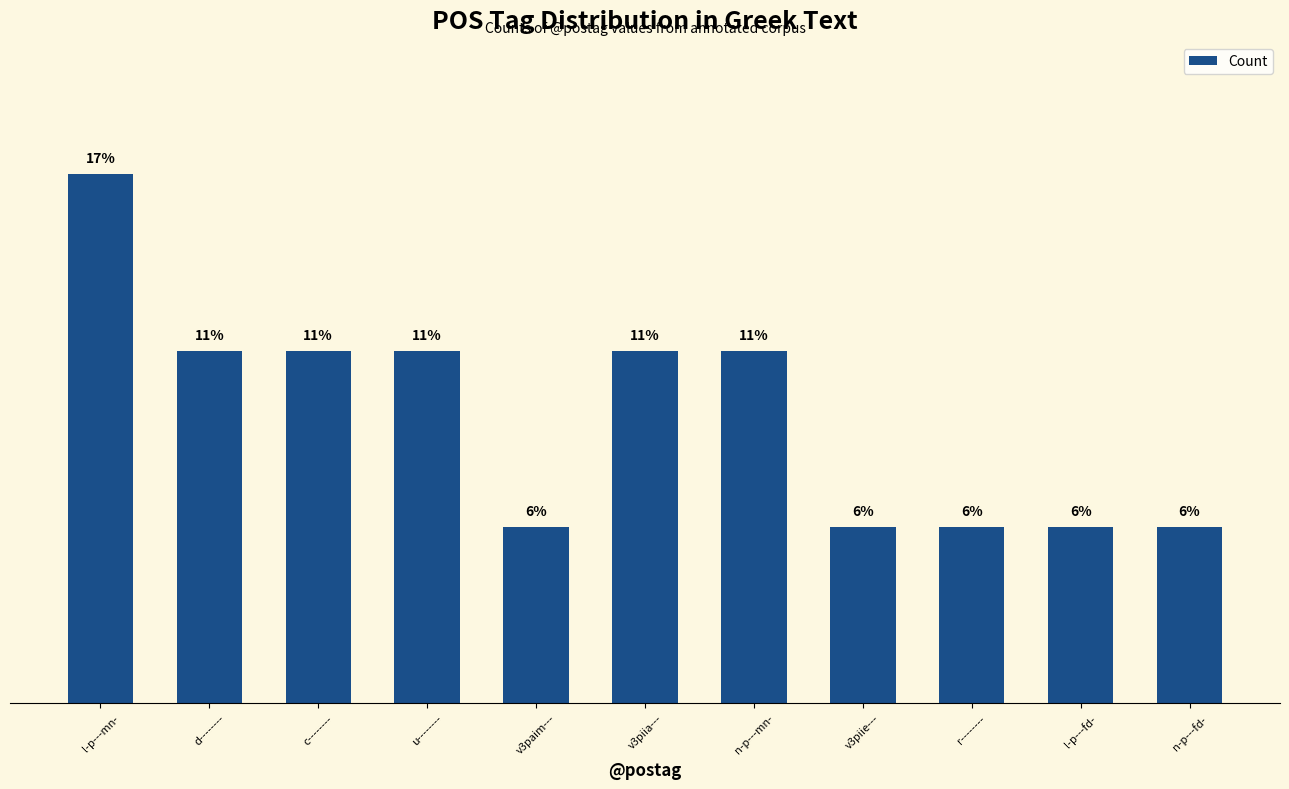

What position from the right is u--------?

8